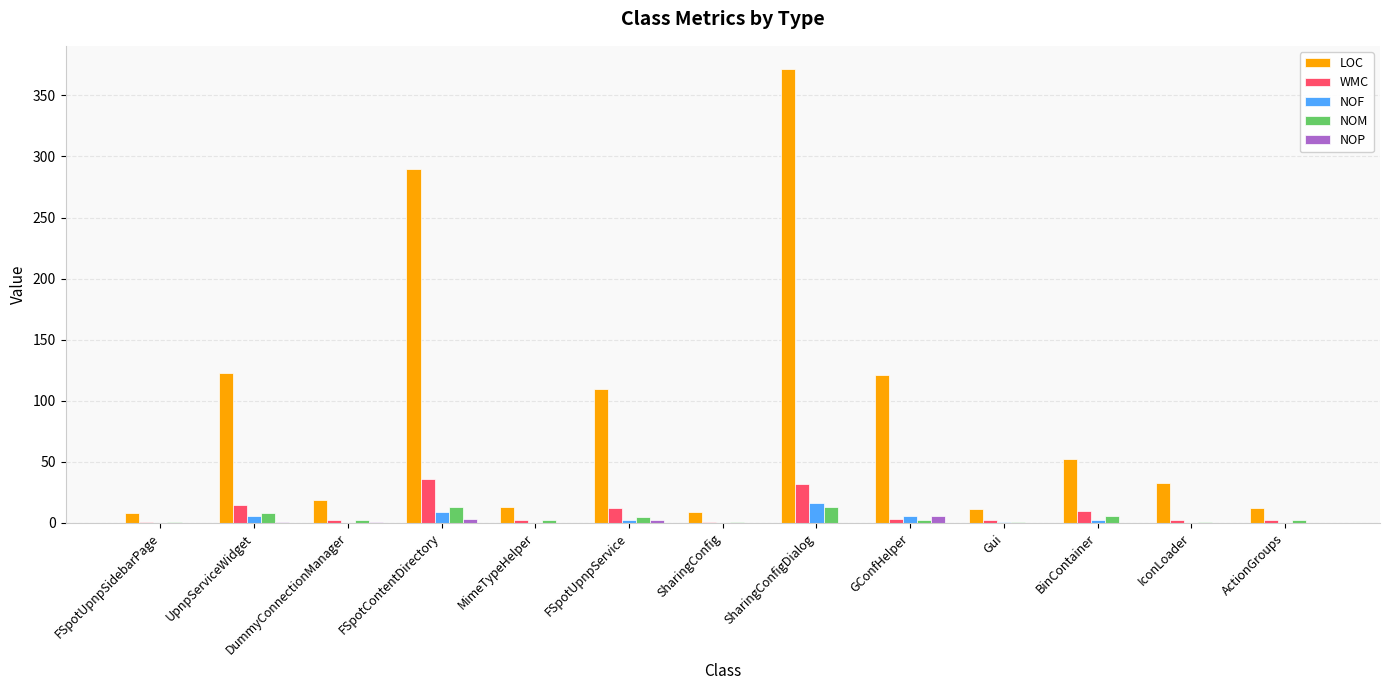

At which category is the sum across all series the highest?

SharingConfigDialog